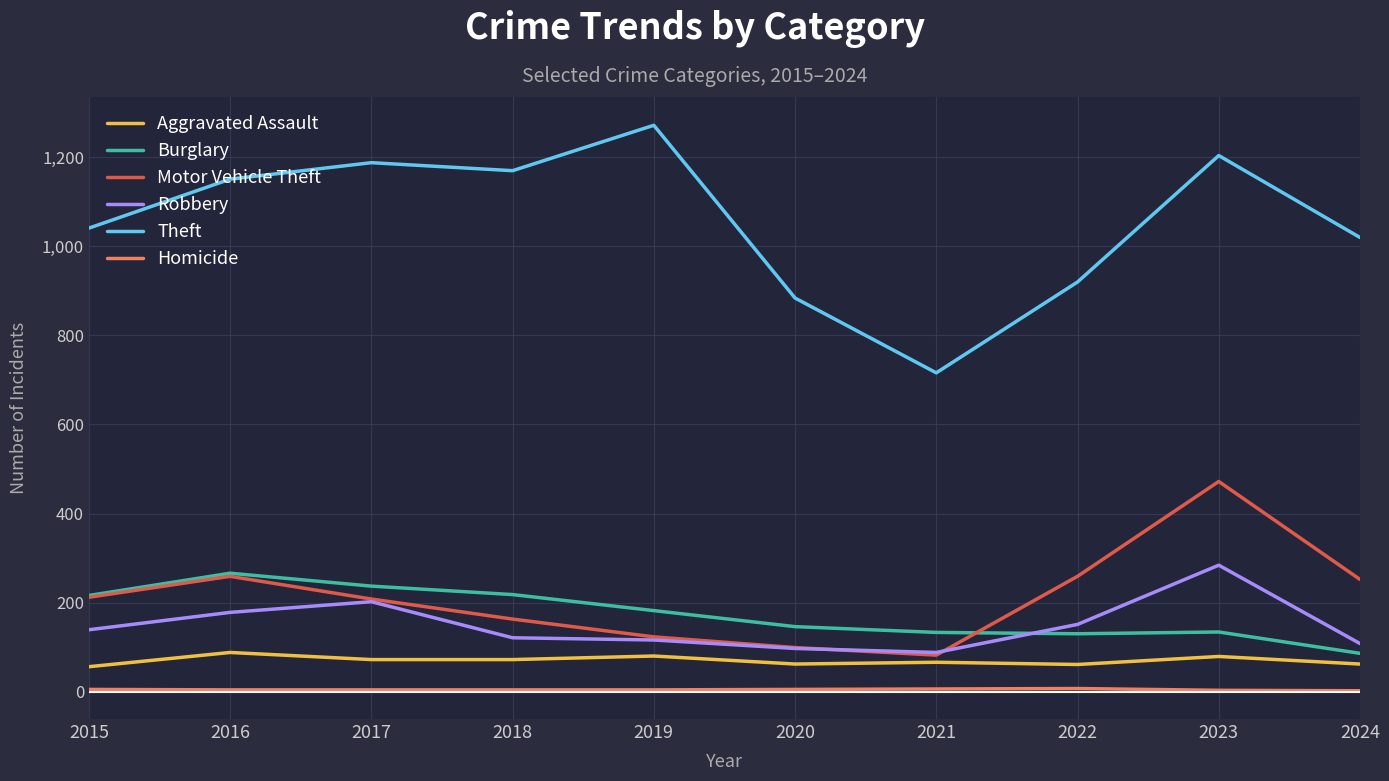

True or false: Theft and Motor Vehicle Theft intersect in this chart.

False